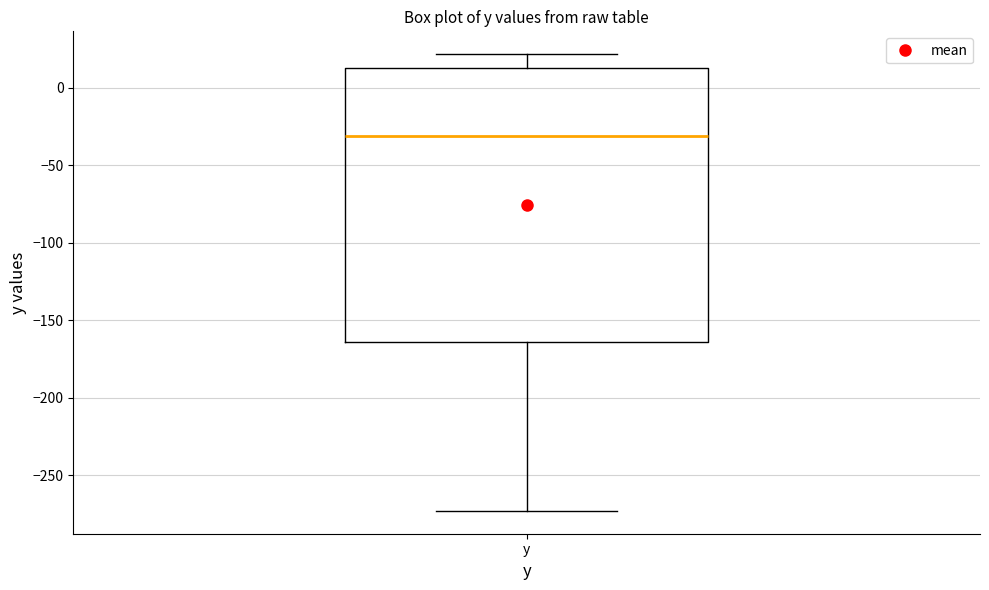

Transcribe this box plot: give where the median line is, the range the box spans, and where the two whiskers end, as read against the y-axis. The values are not printed on the chart, so give them approximately, as read against the axis.

median -30, box -165 to 10, whiskers -275 to 20